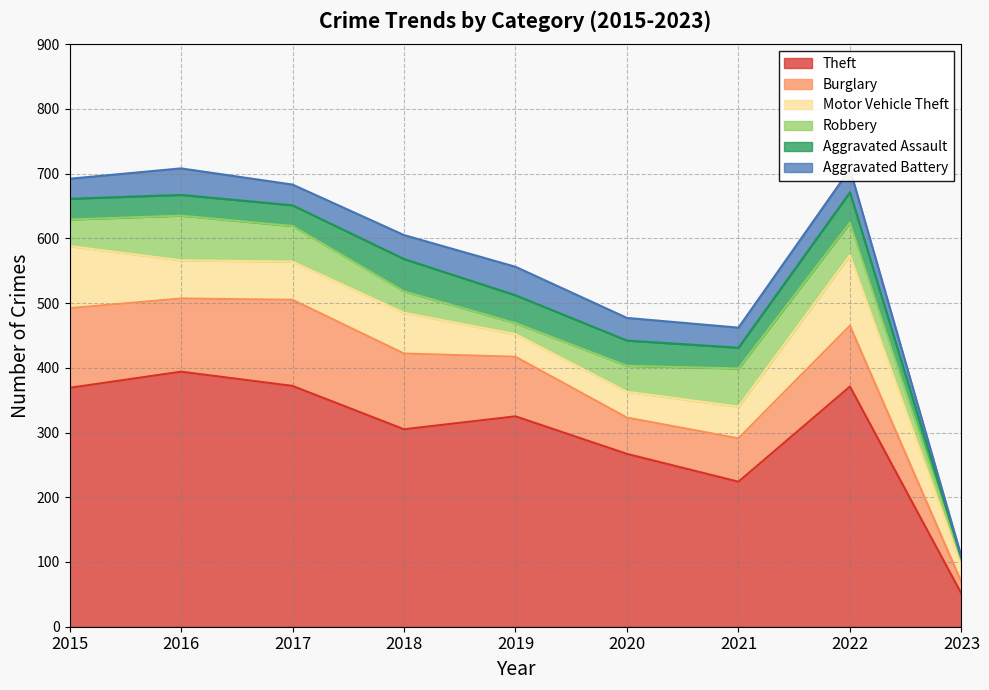

What value does the Theft series have at 2015?

369